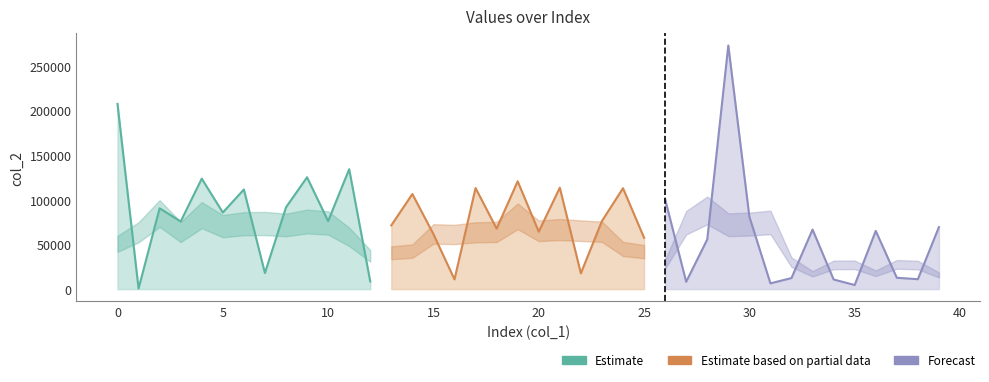

What is the difference between the maximum and second lowest values?

268064